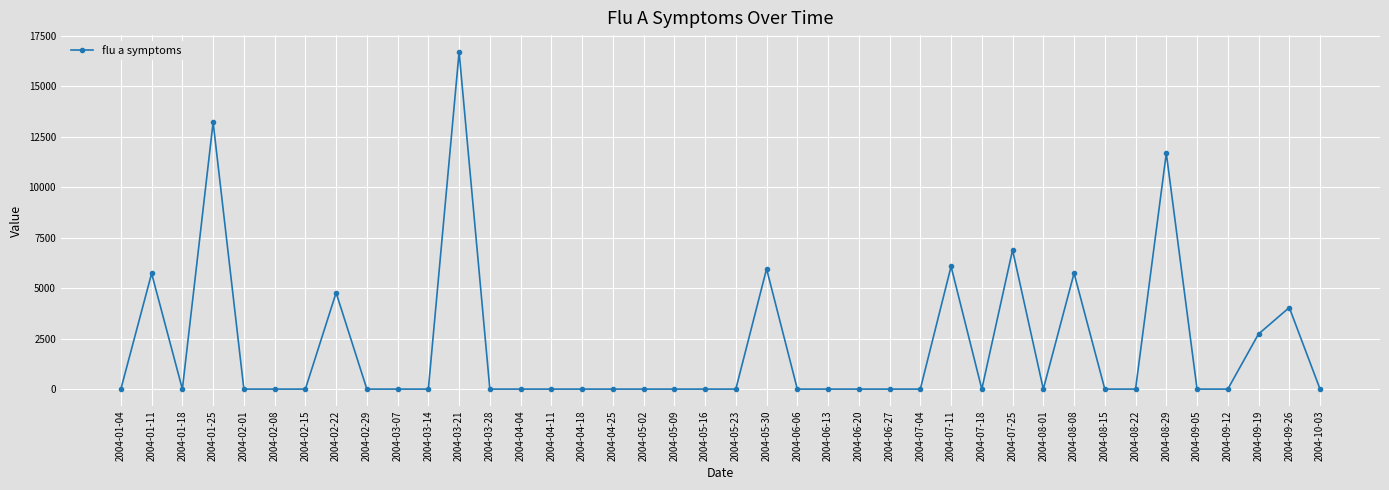

The chart shows a value of 6891.9 at 2004-07-25. True or false?

True